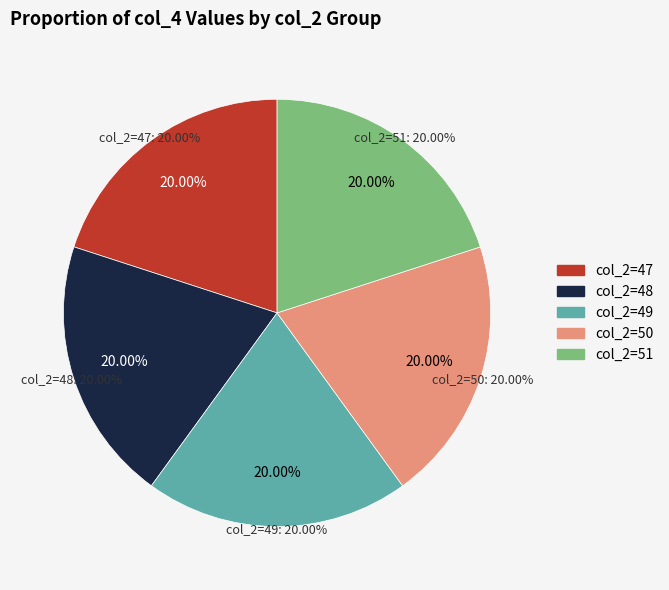

What percentage is NOT represented by col_2=48?

80.0%